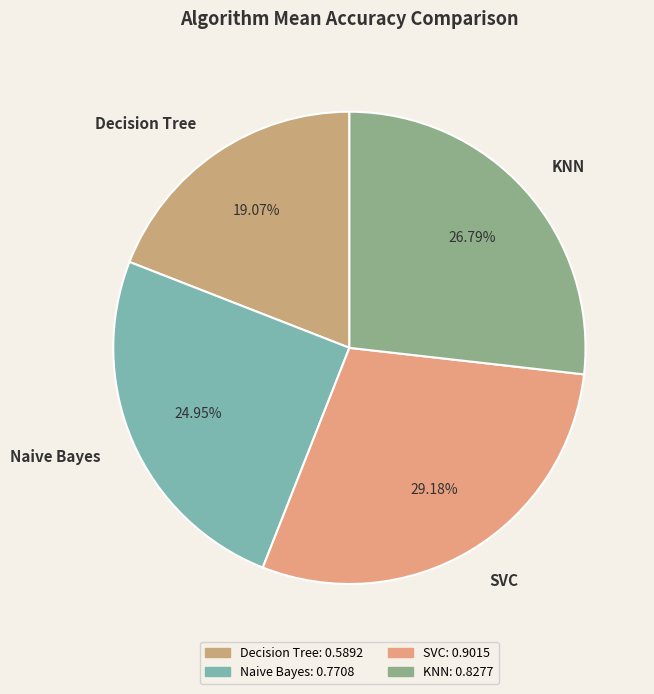

Which has a higher value, Naive Bayes or Decision Tree?

Naive Bayes